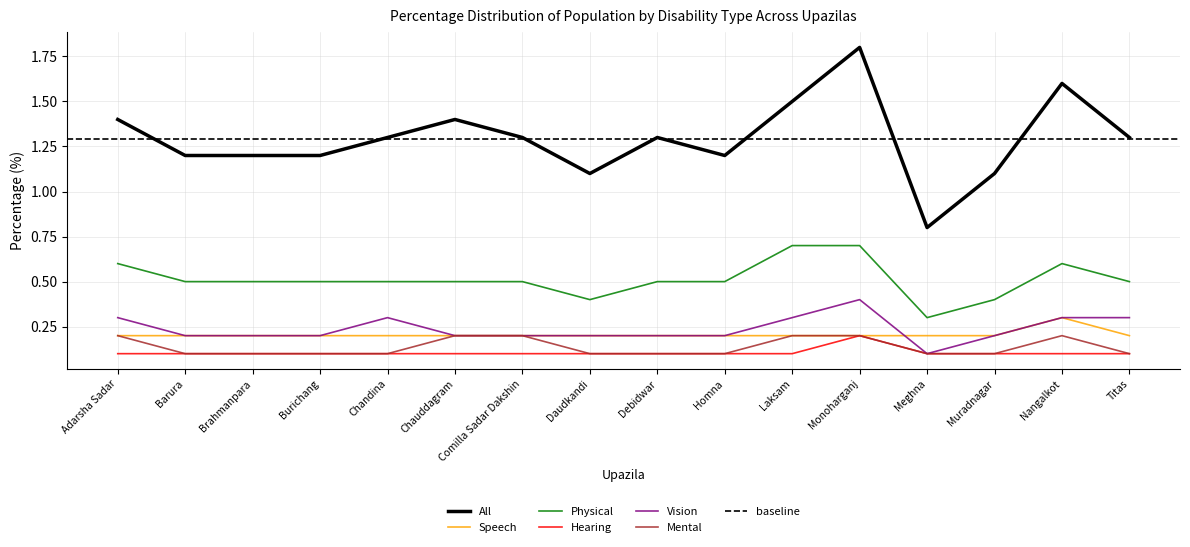

What is the label of the 1st point from the left?

Adarsha Sadar